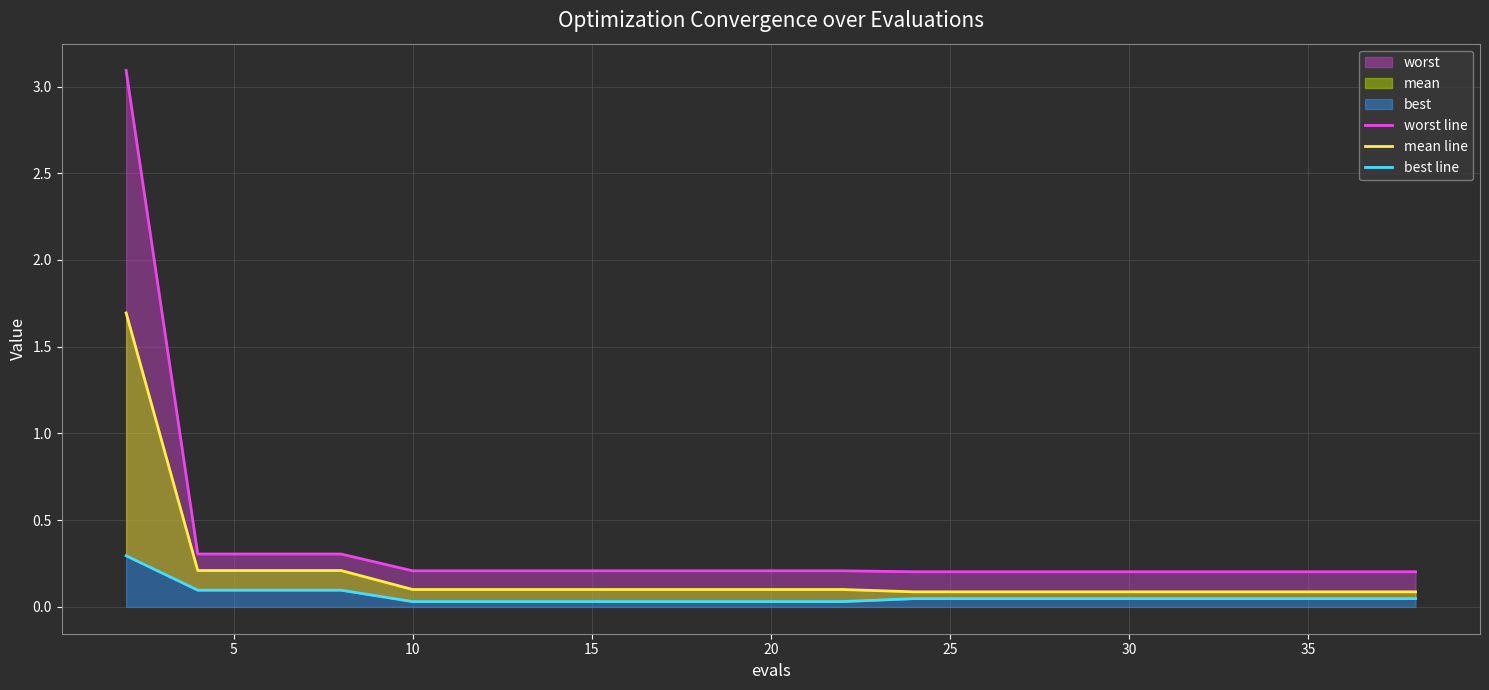

The worst line series shows 0.1 at 15. True or false?

False